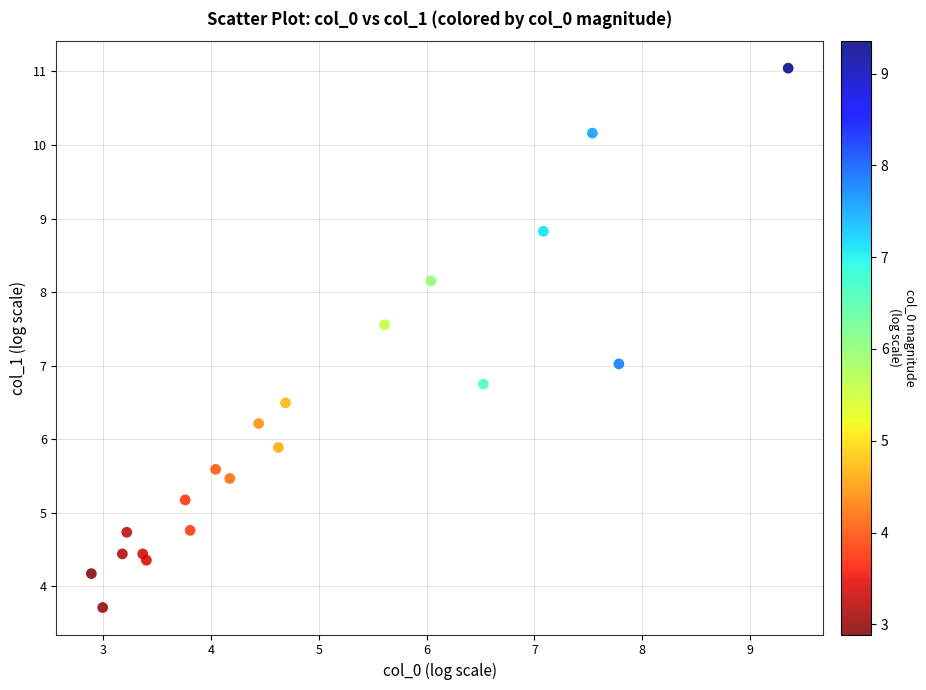

What is the range of Y values (max minus min)?

7.3